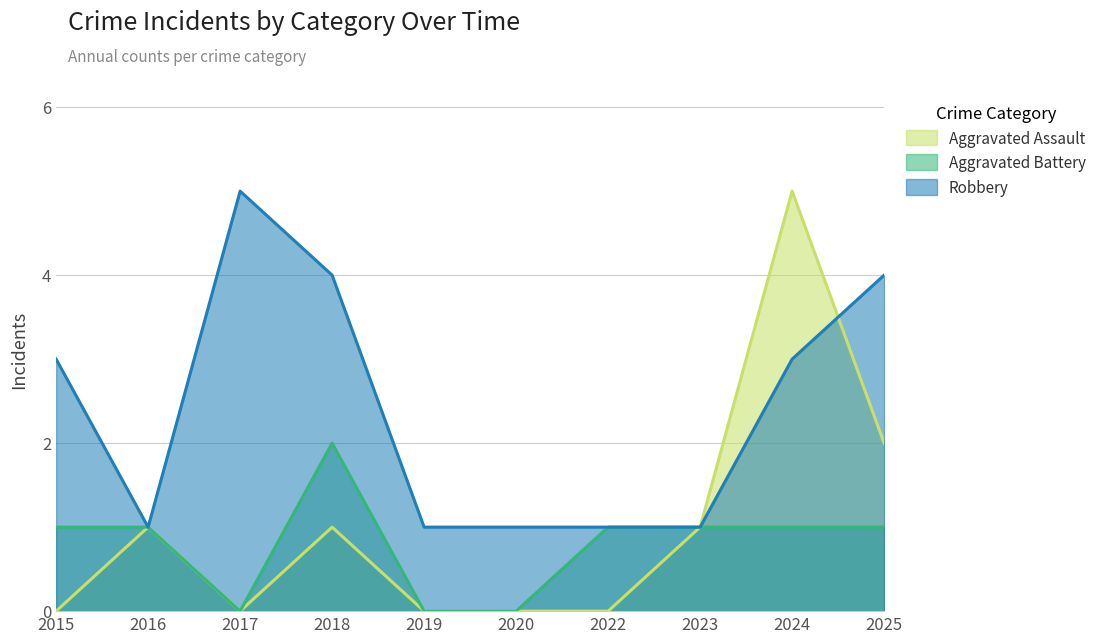

The value of Aggravated Assault at 2016 is 0. True or false?

False